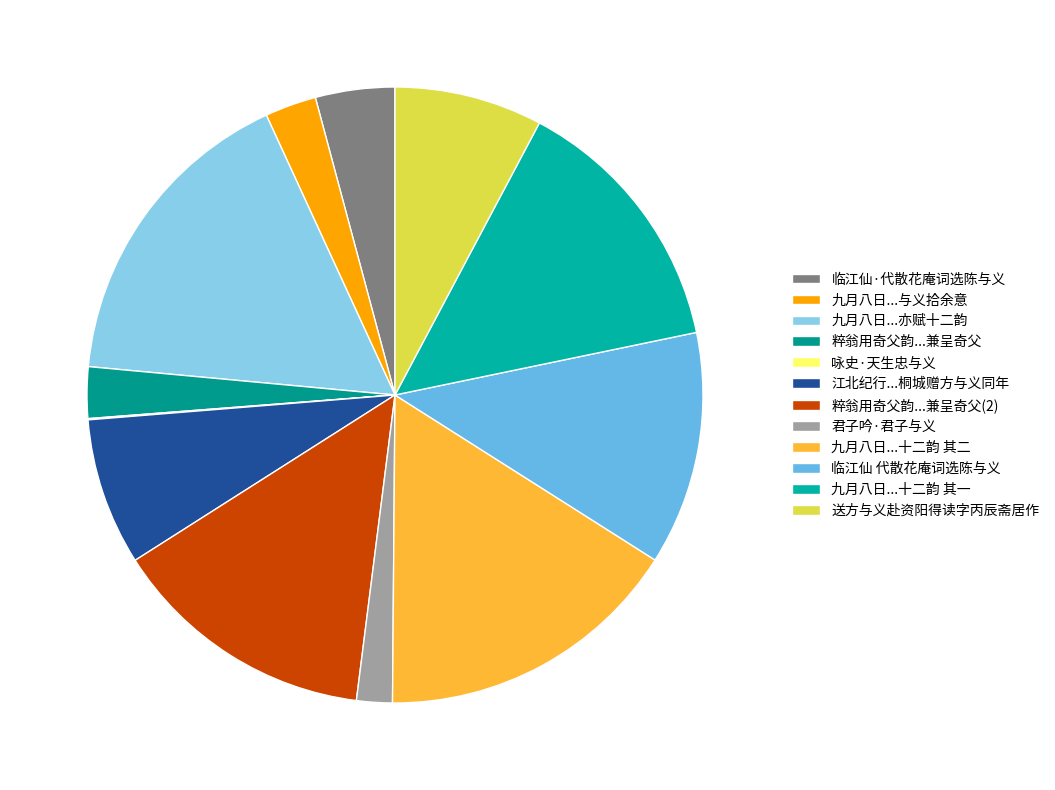

True or false: 临江仙 代散花庵词选陈与义 accounts for 4% of the total.

False